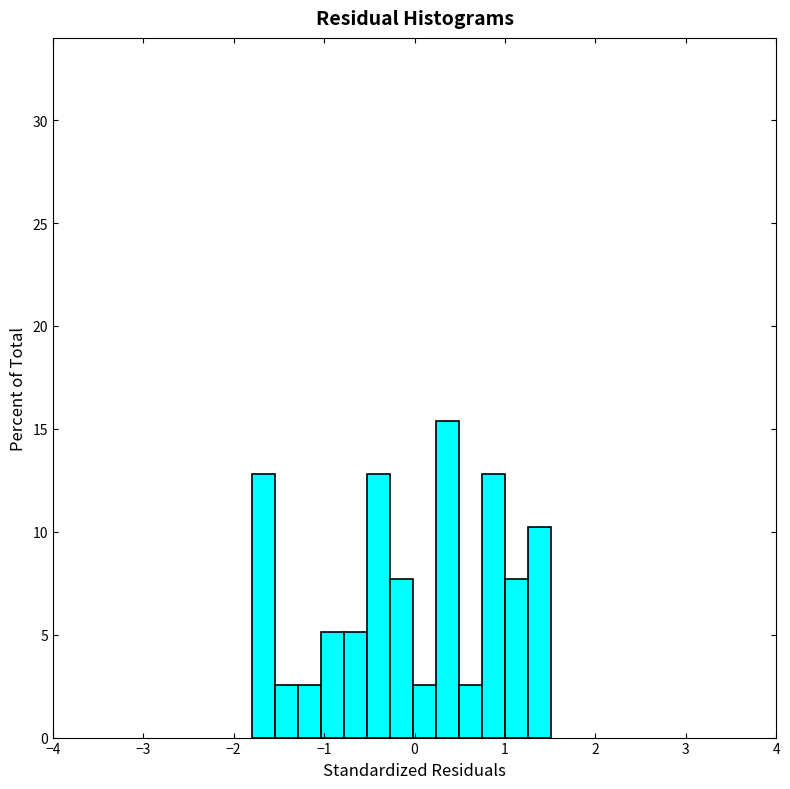

Read against the x-axis, roughly where is the centre of the tallest bar?

0.4